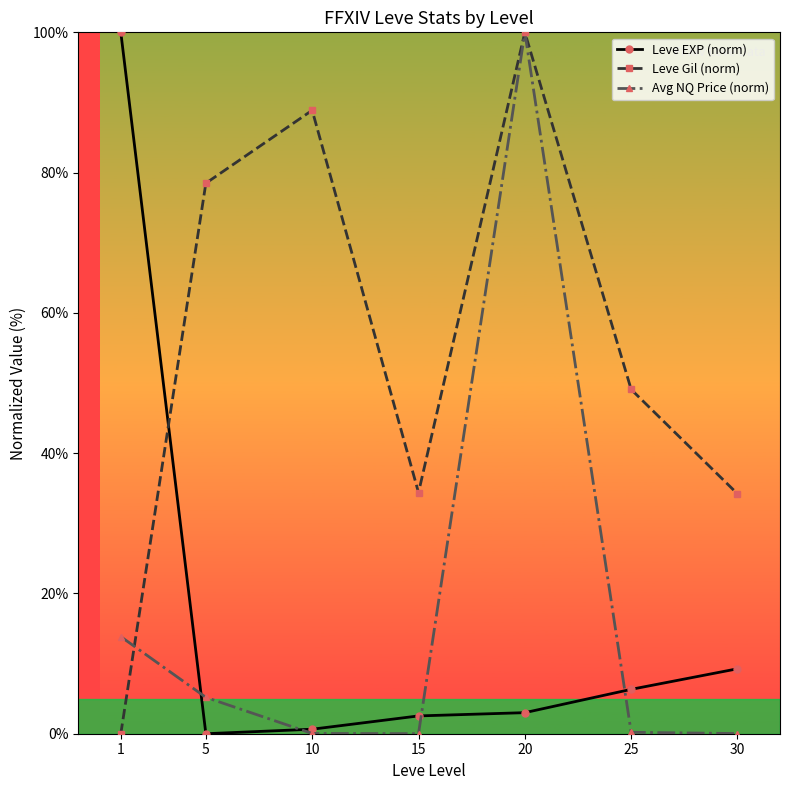

At 5, list the series in order from smallest to largest.

Leve EXP (norm), Avg NQ Price (norm), Leve Gil (norm)